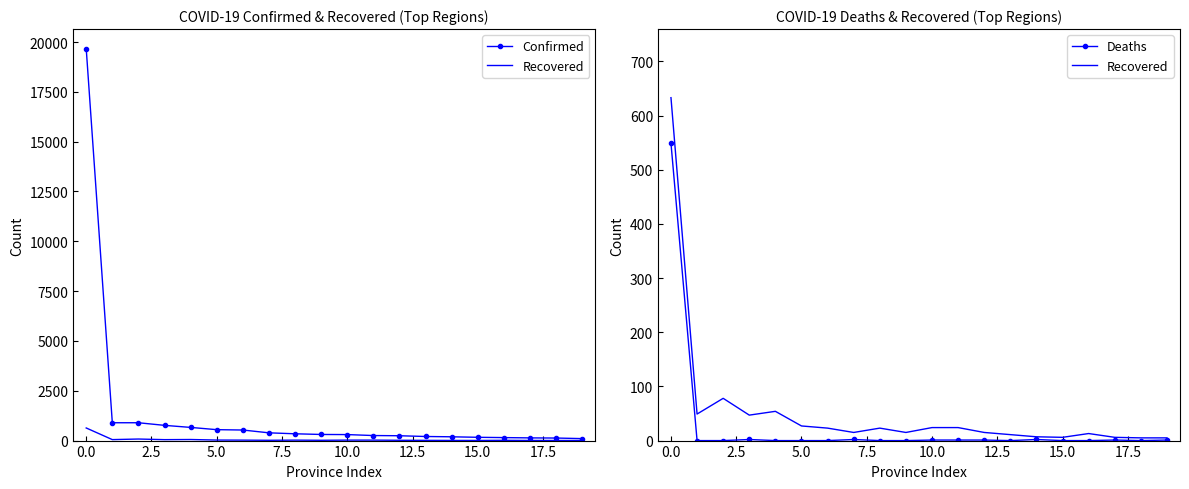

The Deaths series shows 1 at 10. True or false?

True